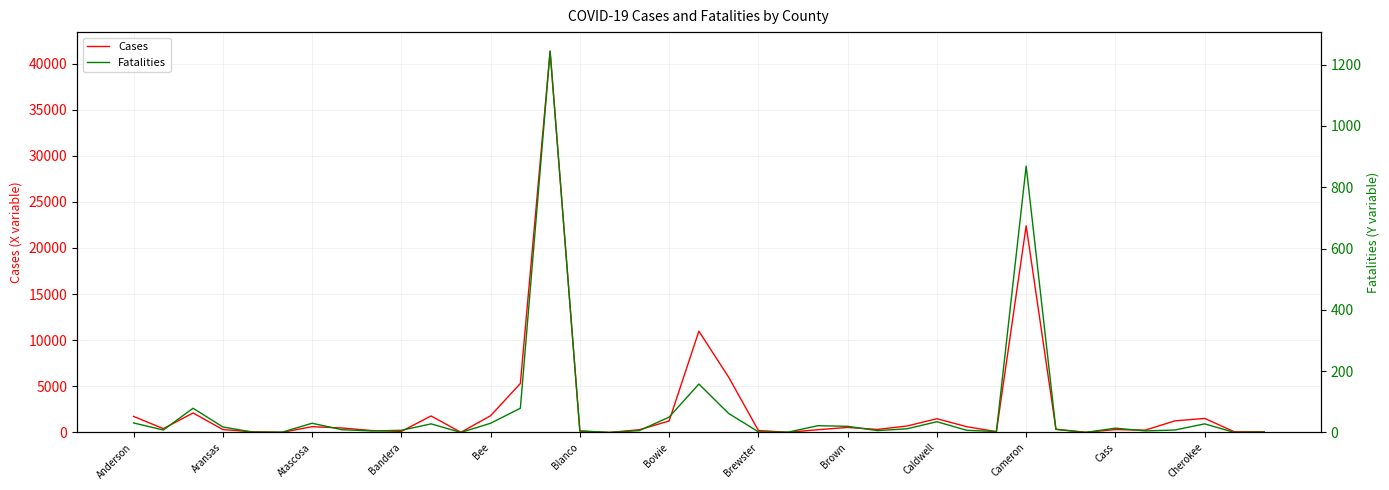

List the series in order of their overall mean, lowest first.

Fatalities, Cases